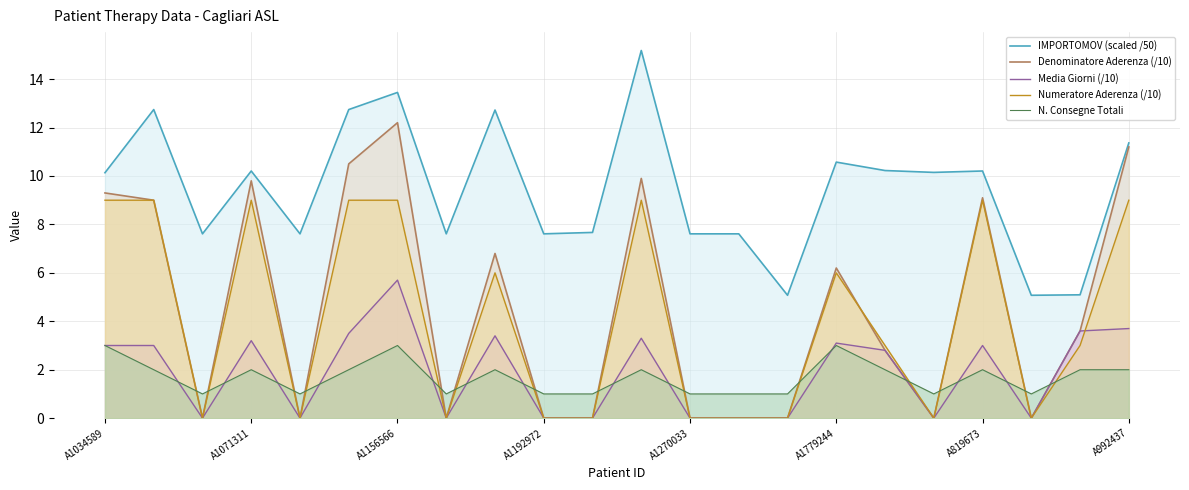

Reading left to right, extract all data points from this chart.

IMPORTOMOV (scaled /50): 10.1	12.7	7.6	10.2	7.6	12.7	13.5	7.6	12.7	7.6	7.7	15.2	7.6	7.6	5.1	10.6	10.2	10.1	10.2	5.1	5.1	11.4
Denominatore Aderenza (/10): 9.3	9.0	0.0	9.8	0.0	10.5	12.2	0.0	6.8	0.0	0.0	9.9	0.0	0.0	0.0	6.2	2.8	0.0	9.1	0.0	3.6	11.2
Media Giorni (/10): 3.0	3.0	0.0	3.2	0.0	3.5	5.7	0.0	3.4	0.0	0.0	3.3	0.0	0.0	0.0	3.1	2.8	0.0	3.0	0.0	3.6	3.7
Numeratore Aderenza (/10): 9.0	9.0	0.0	9.0	0.0	9.0	9.0	0.0	6.0	0.0	0.0	9.0	0.0	0.0	0.0	6.0	3.0	0.0	9.0	0.0	3.0	9.0
N. Consegne Totali: 3.0	2.0	1.0	2.0	1.0	2.0	3.0	1.0	2.0	1.0	1.0	2.0	1.0	1.0	1.0	3.0	2.0	1.0	2.0	1.0	2.0	2.0